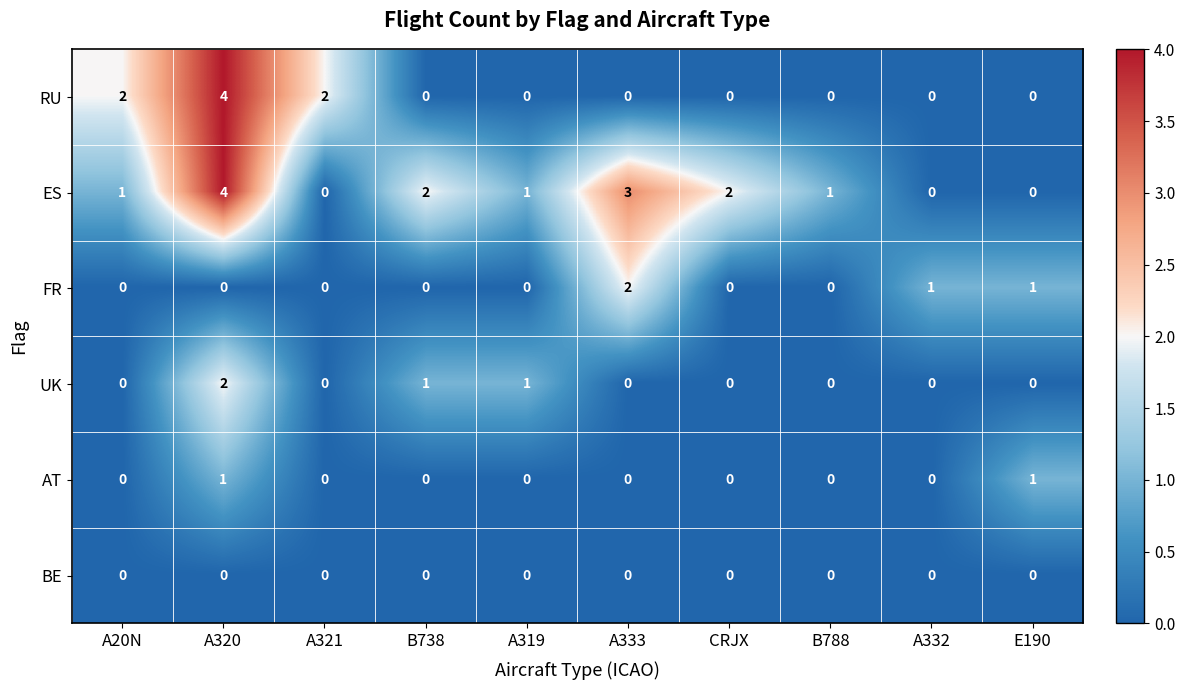

Between A333 and E190, which series saw the biggest shift?

ES